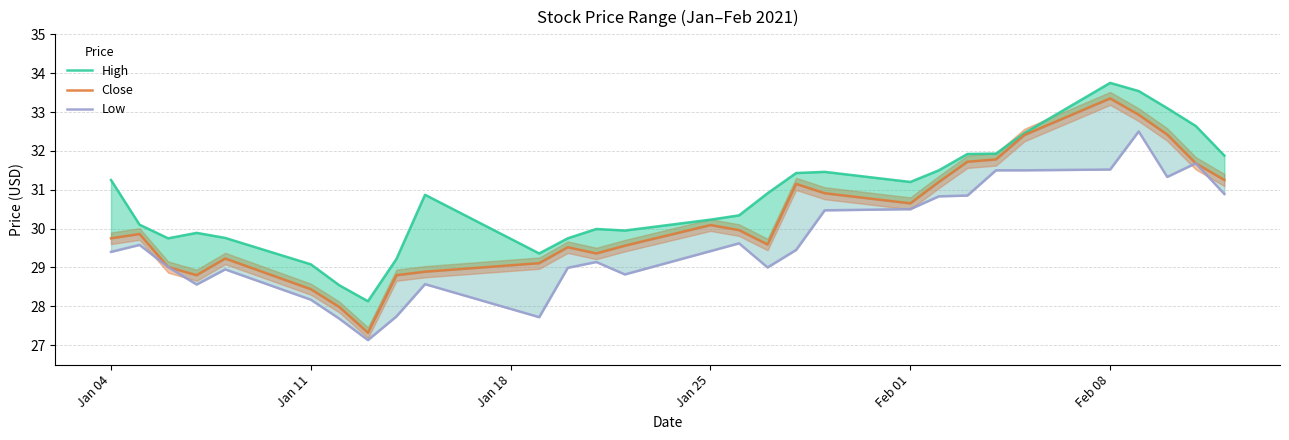

Which series has the largest total across all categories?

High